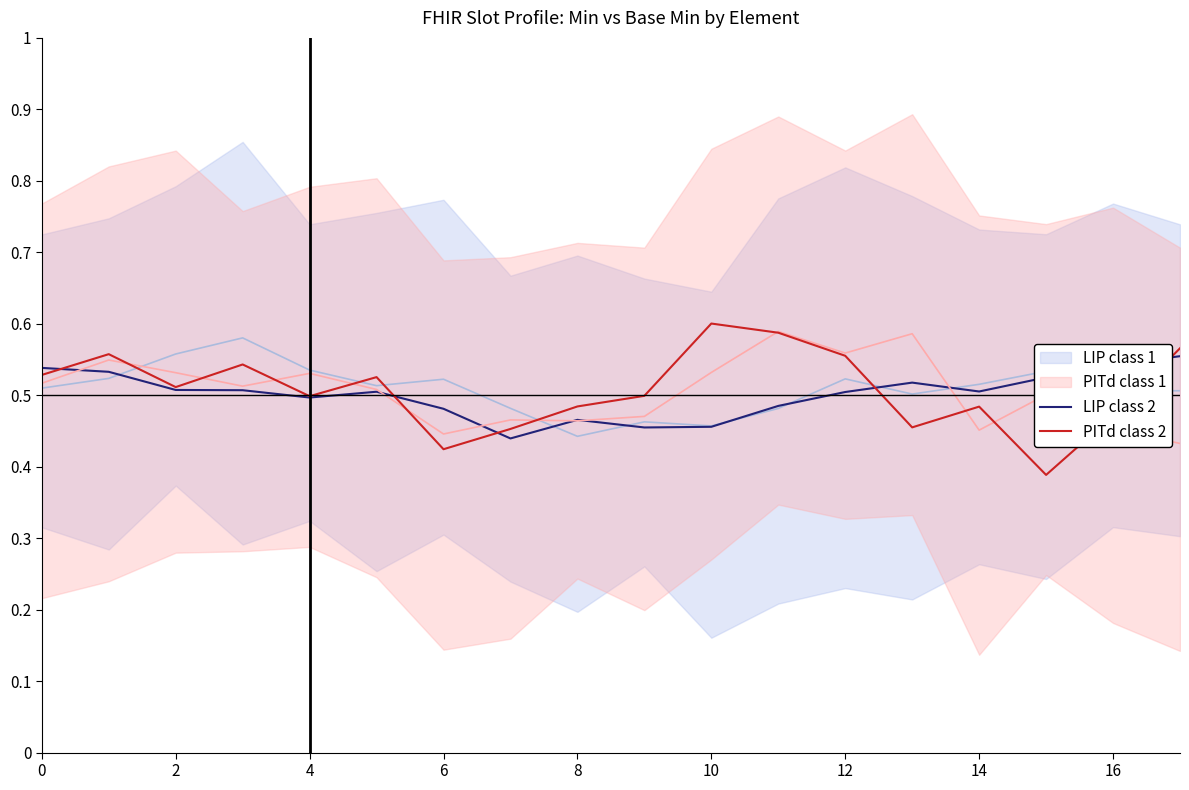

What is the value of the PITd class 2 point at the 5th from the left?

0.5